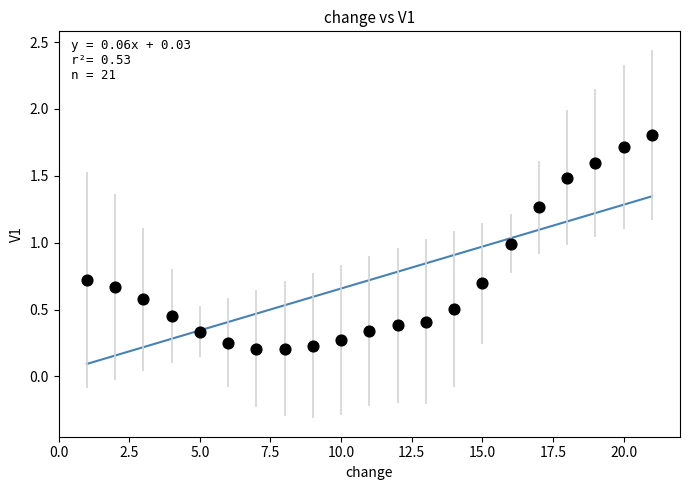

What is the range of X values (max minus min)?

20.0